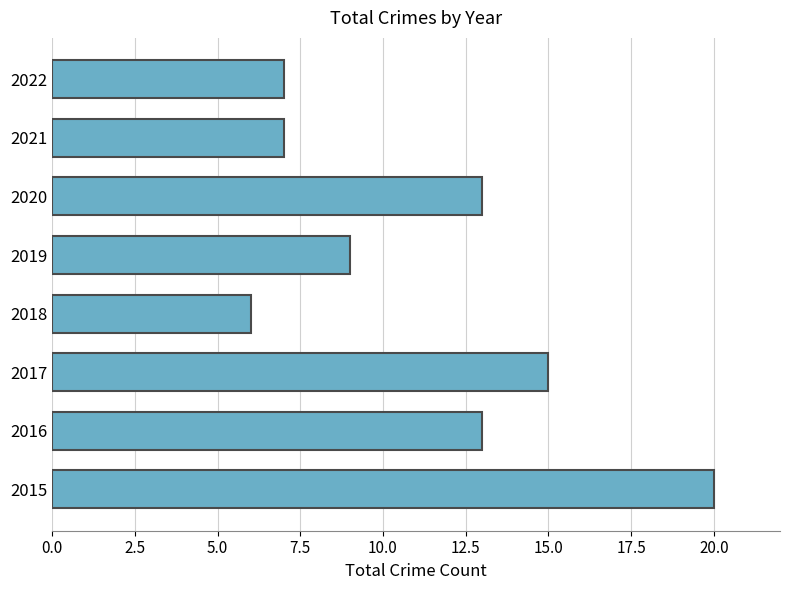

The chart shows a value of 8 at 2016. True or false?

False